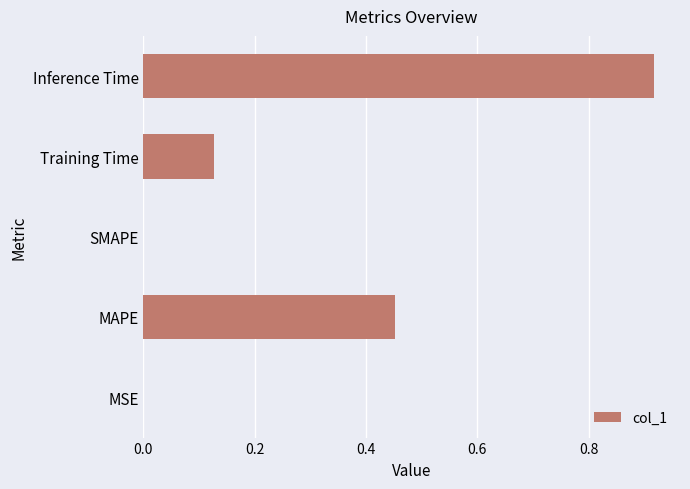

What is the sum of the values at Inference Time and MAPE?

1.4